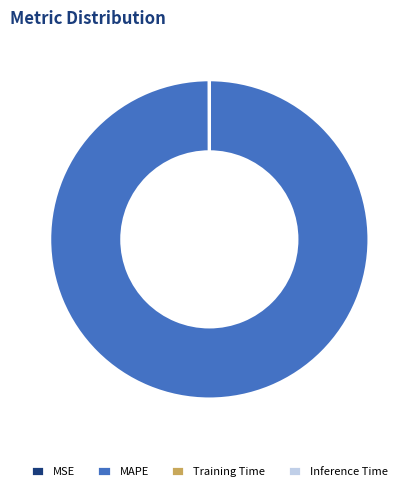

Which slice is the largest?

MAPE